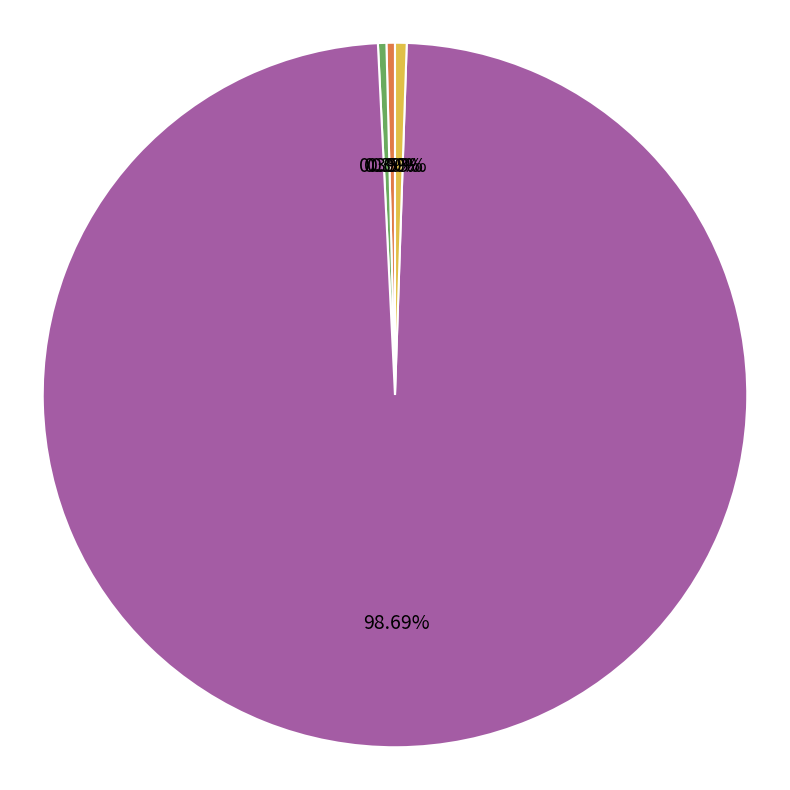

The Training Time slice represents 99% of the pie. True or false?

True